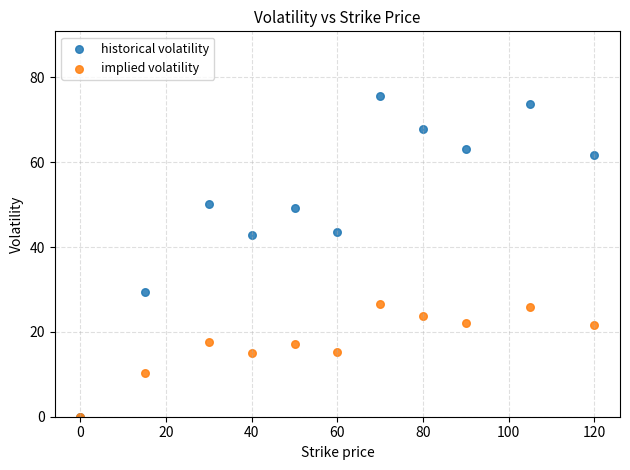

Which series reaches the maximum Y coordinate?

historical volatility